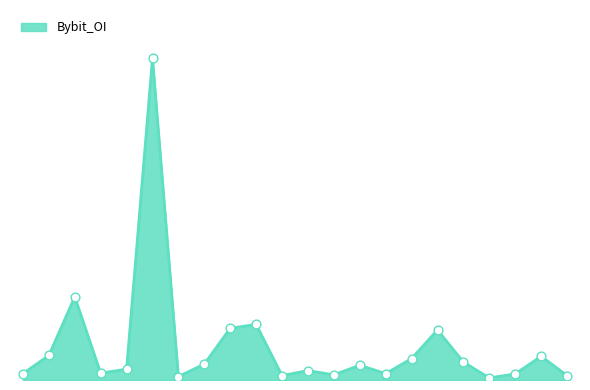

Is this an area chart (filled region under the line)?

Yes